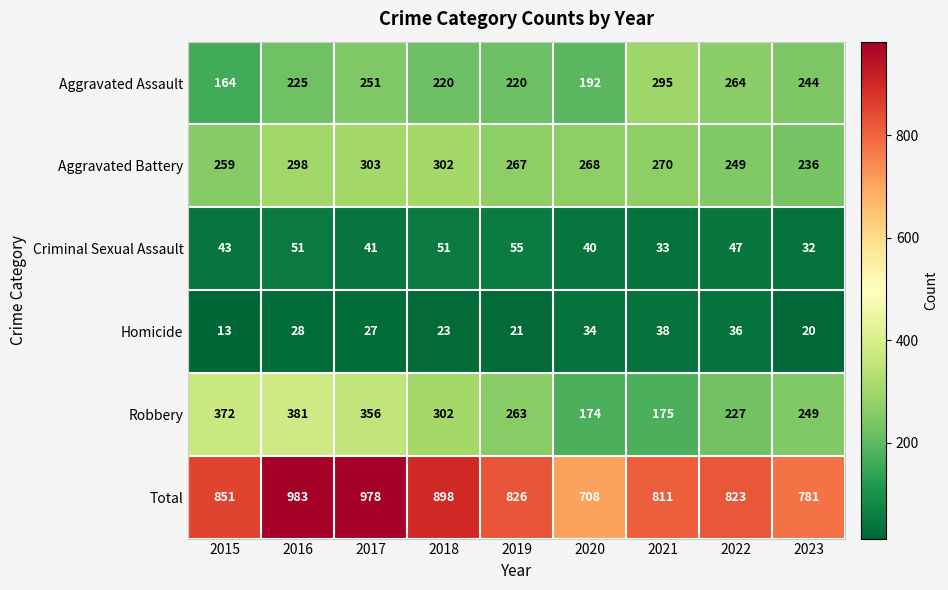

How many values in the Total series are below 826?

4